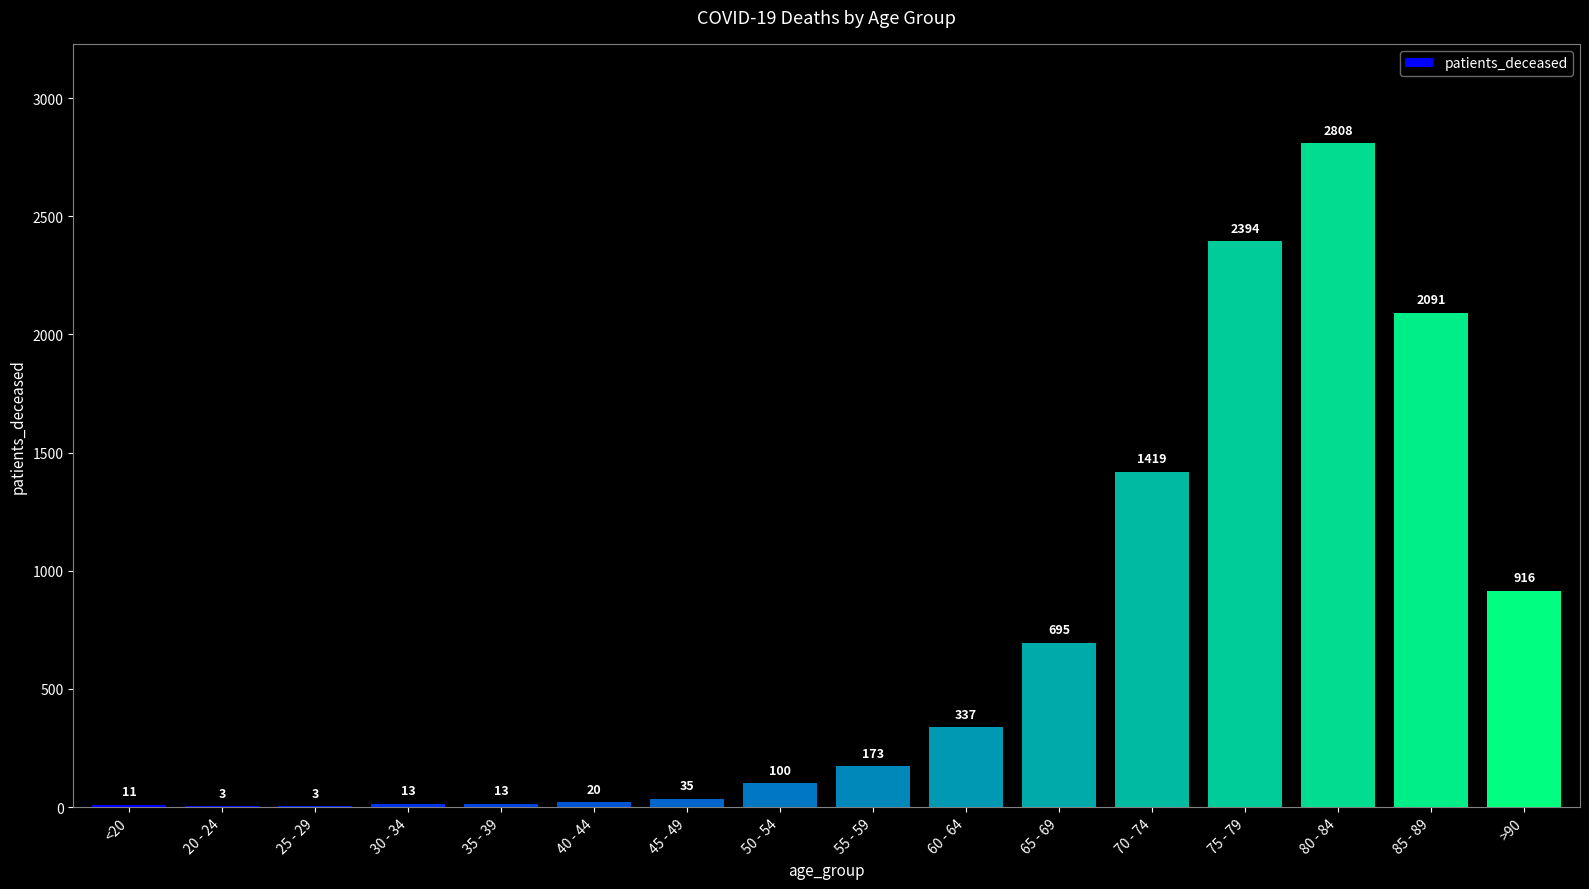

What is the change in value from 40 - 44 to 55 - 59?

+153